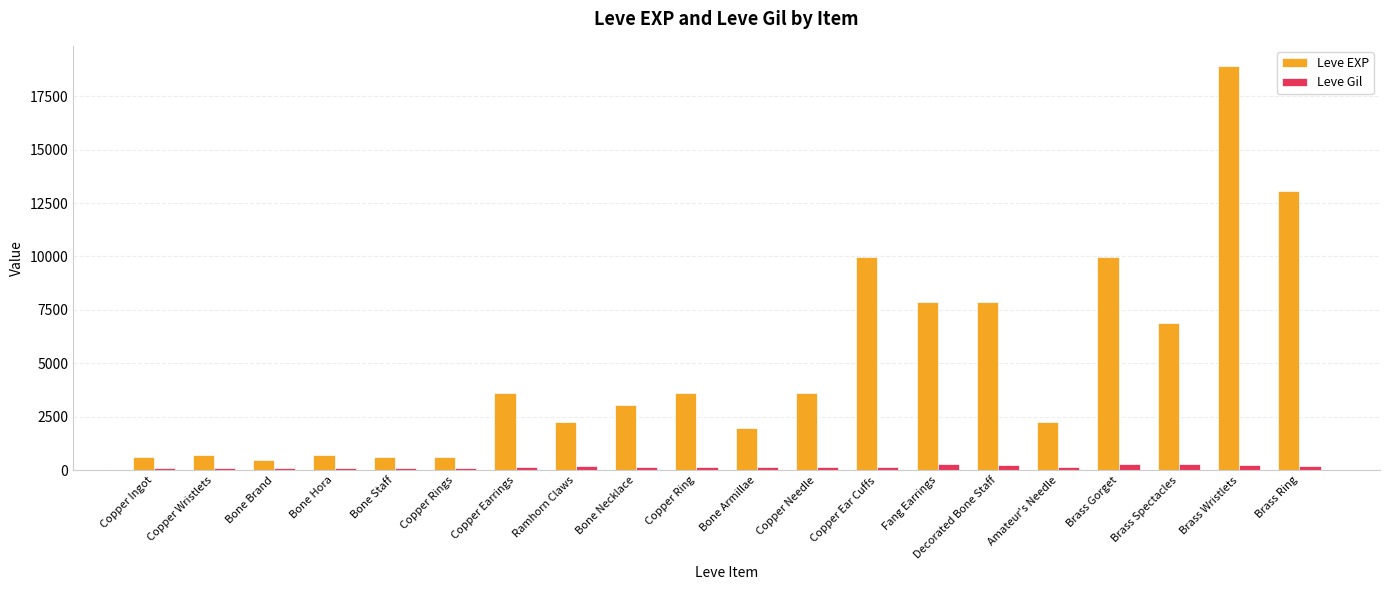

Rank the series by their average value, from lowest to highest.

Leve Gil, Leve EXP